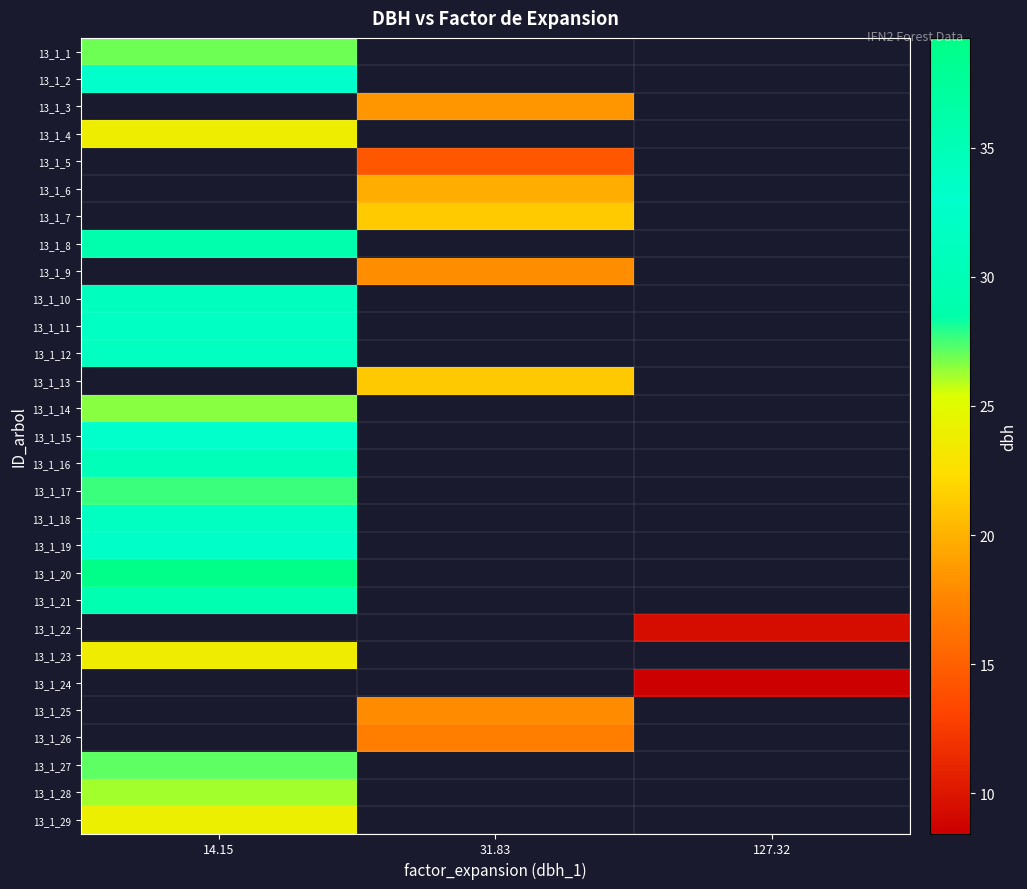

At which label is 13_1_20 closest to 39?

14.15